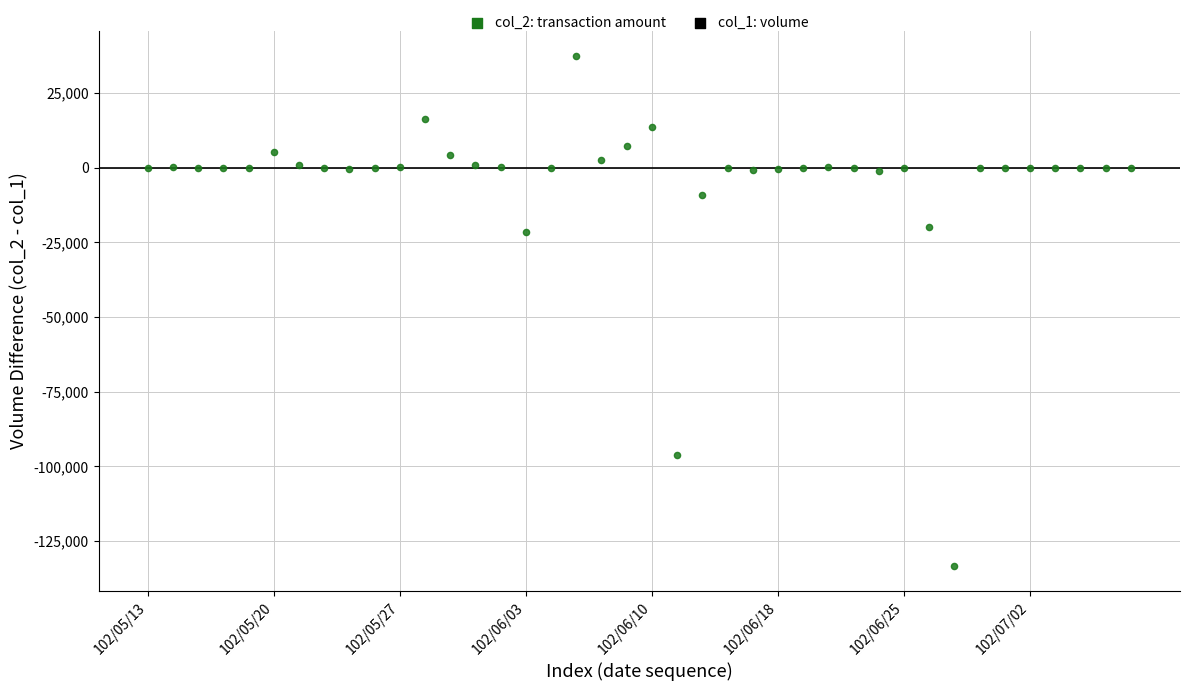

How many data points are displayed?

40